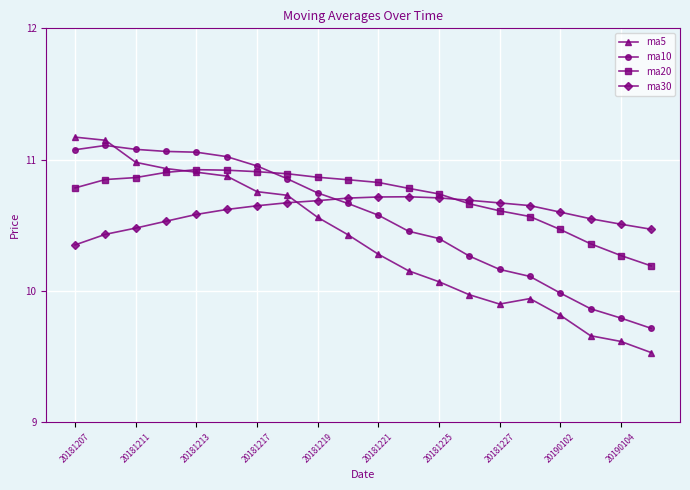

What is the difference between the second highest and minimum values in the ma10 series?

1.4